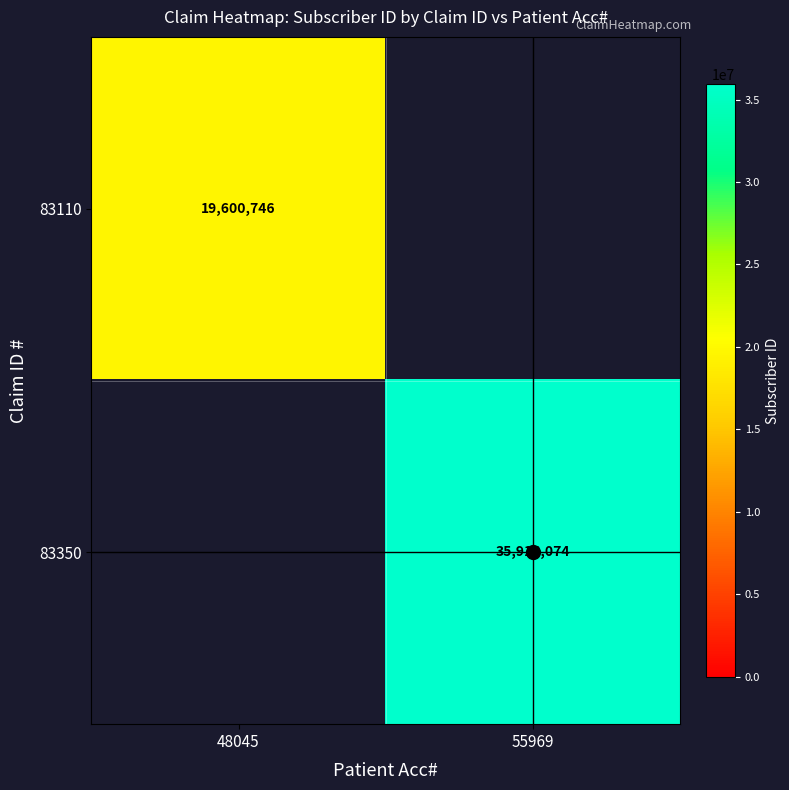

The value of 83110 at 48045 is 31644772. True or false?

False